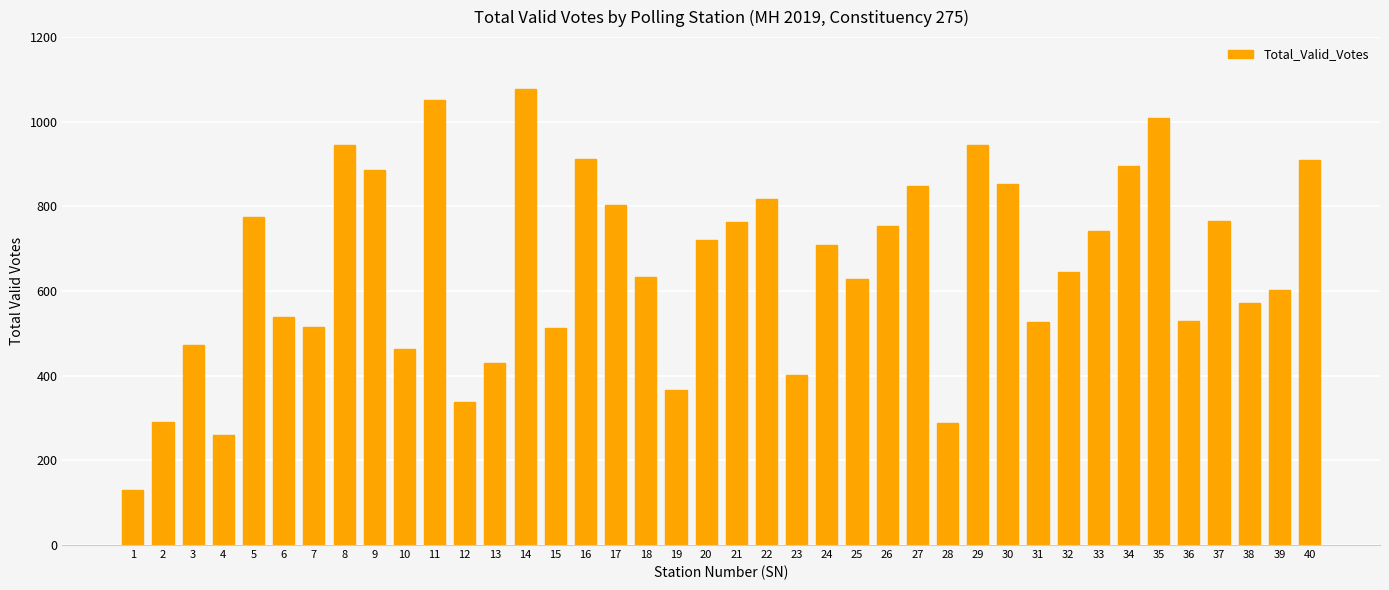

Which has a higher value, 30 or 35?

35